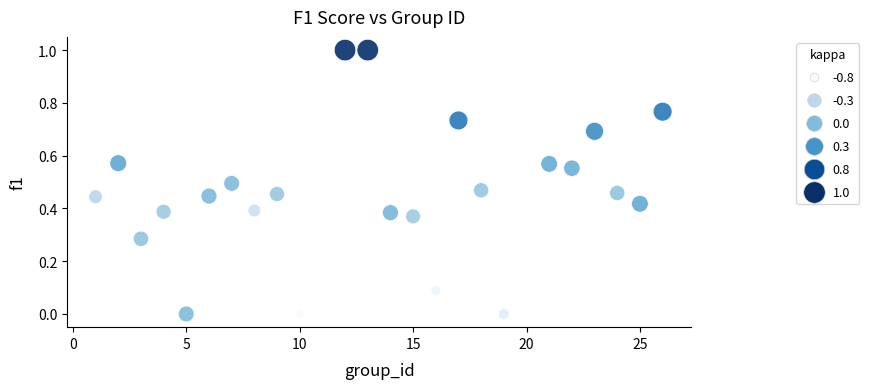

What is the range of Y values (max minus min)?

1.0